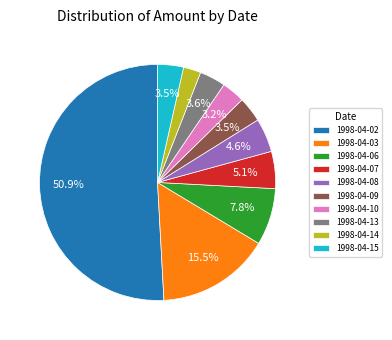

Is it true that 1998-04-07 is 5% of the pie?

True